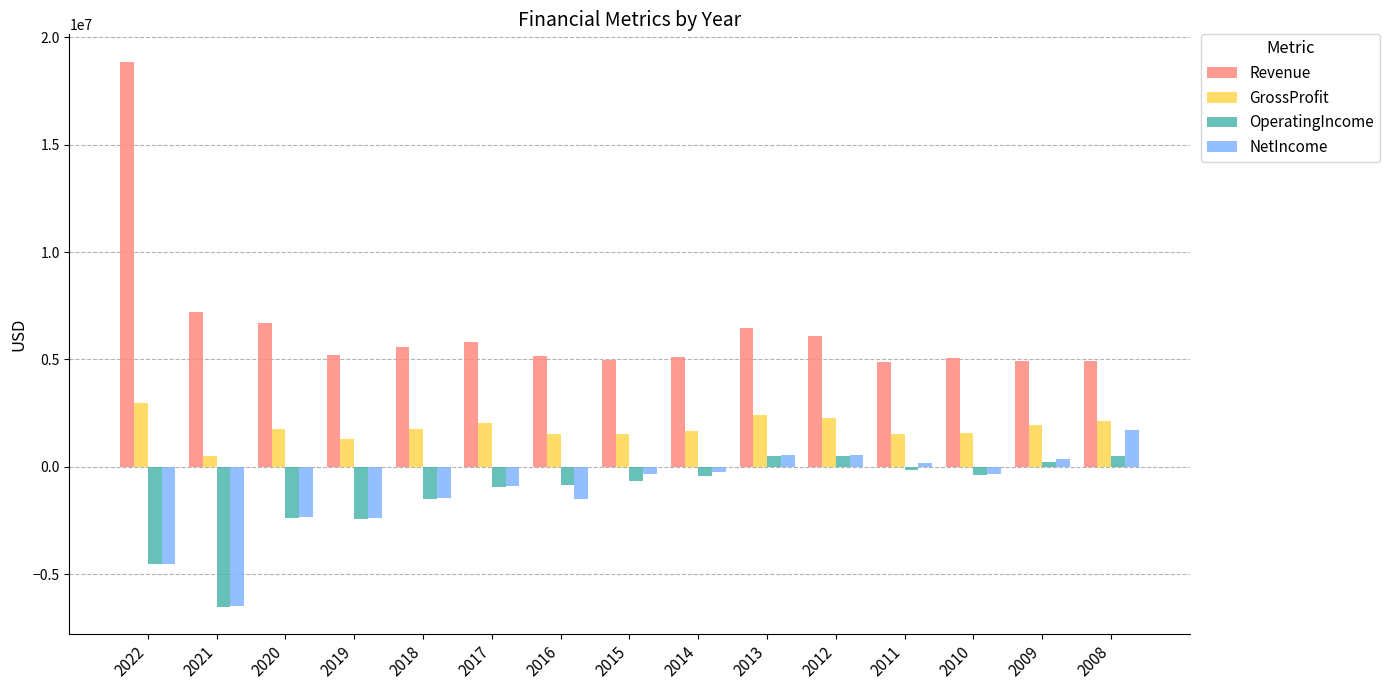

Does the chart contain stacked bars?

No